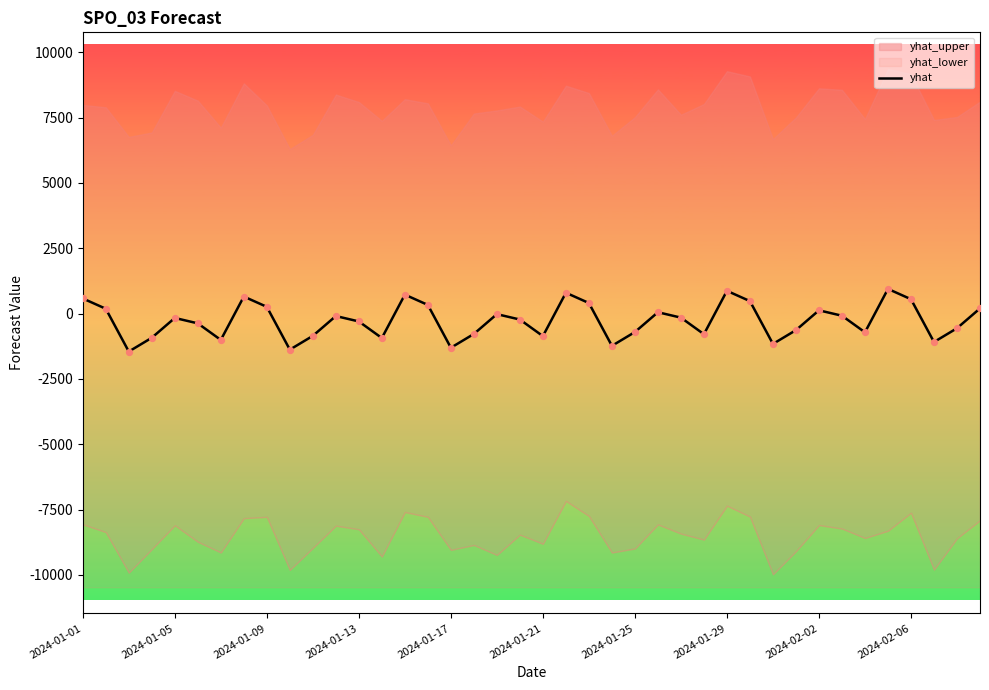

The value of yhat at 2024-02-06 is 550.2. True or false?

True